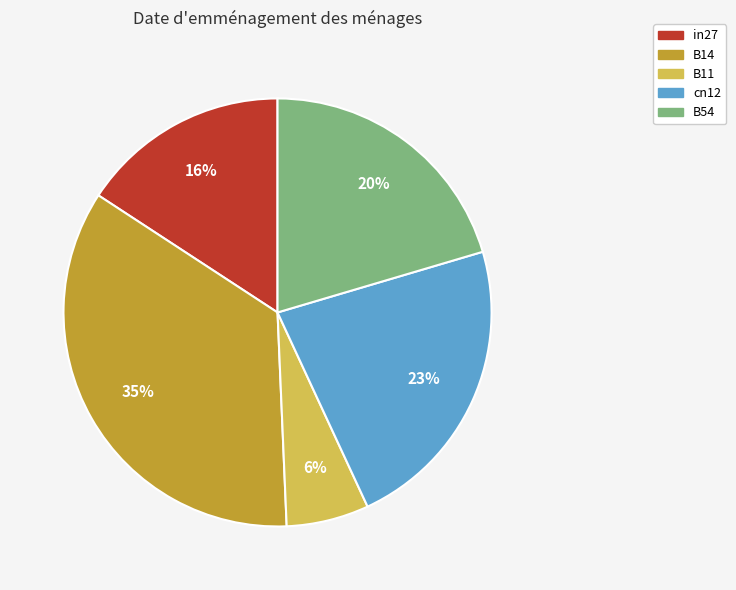

Which category has the smallest portion of the pie?

B11